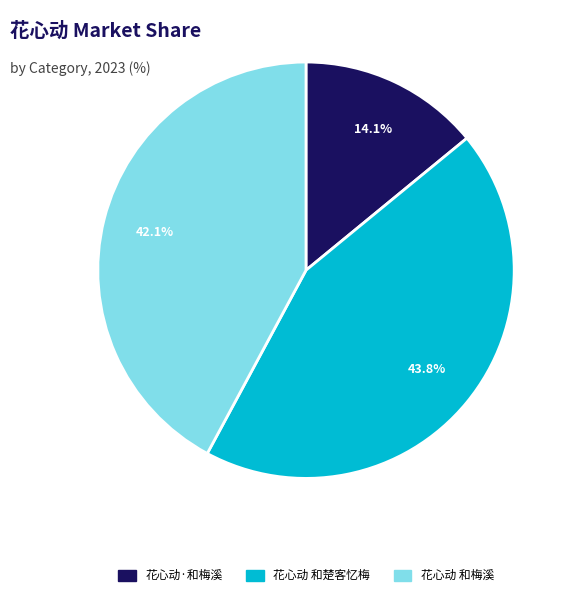

Is there a majority slice in this chart?

No